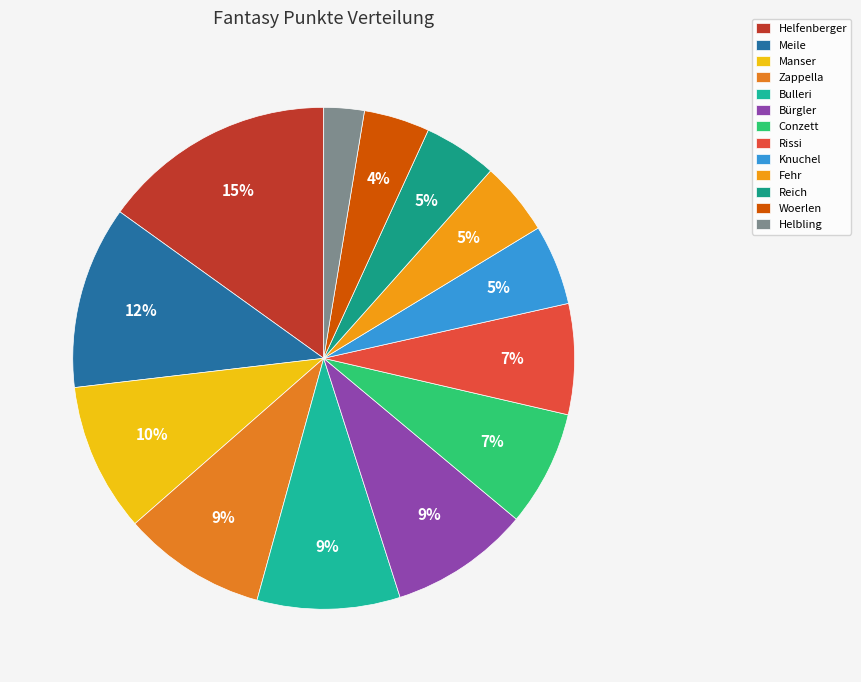

To the nearest percent, what is the difference between the Helbling and Knuchel slice percentages?

3%